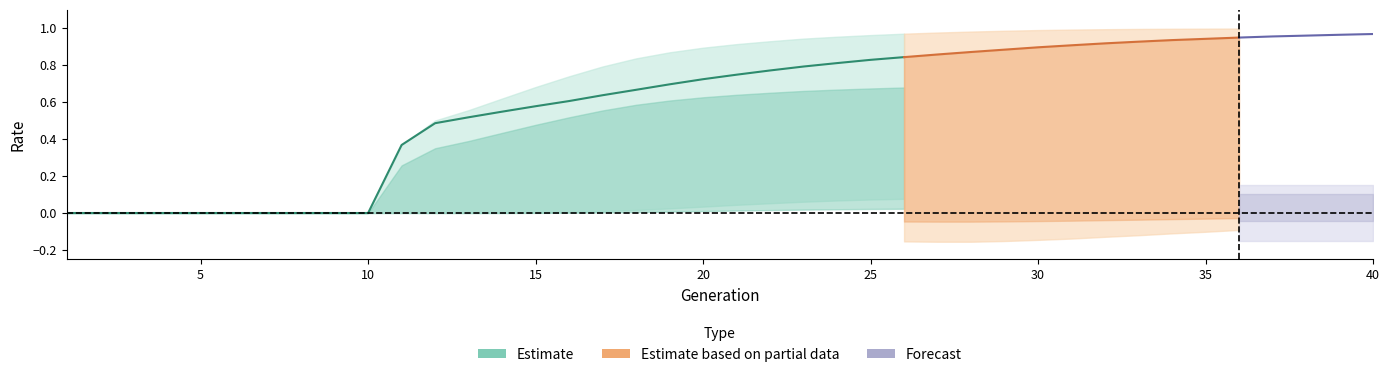

Which has a higher value, 13 or 24?

24